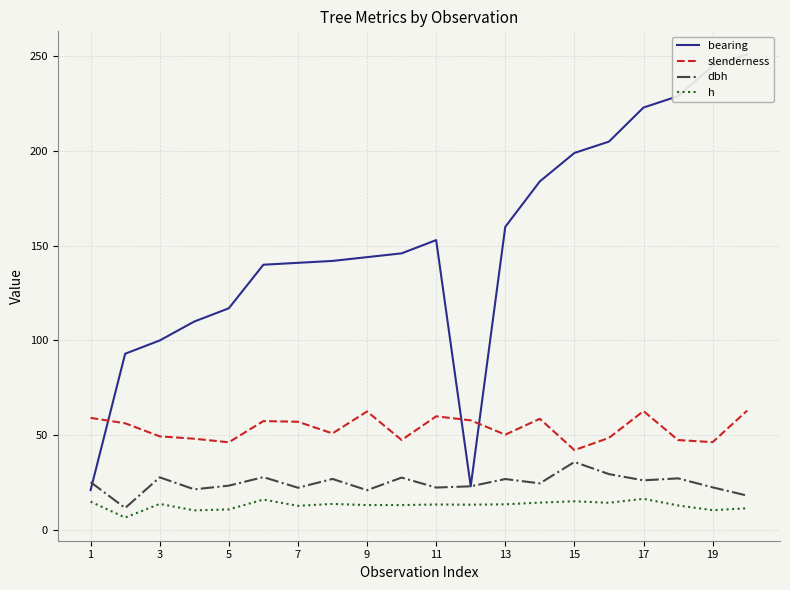

Reading left to right, what are all the values shown in this chart?

bearing: 21.0	93.0	100.0	110.0	117.0	140.0	141.0	142.0	144.0	146.0	153.0	23.0	160.0	184.0	199.0	205.0	223.0	229.0	245.0	251.0
slenderness: 59.1	56.3	49.4	48.1	46.2	57.5	57.1	50.9	62.5	47.5	60.0	57.8	50.3	58.7	42.1	48.6	62.7	47.4	46.3	63.0
dbh: 25.2	11.6	27.8	21.4	23.4	27.9	22.2	26.9	20.9	27.6	22.4	23.0	26.9	24.6	35.9	29.4	26.1	27.2	22.4	18.1
h: 14.9	6.5	13.7	10.3	10.8	16.0	12.7	13.7	13.1	13.1	13.4	13.3	13.5	14.4	15.1	14.3	16.4	12.9	10.4	11.4